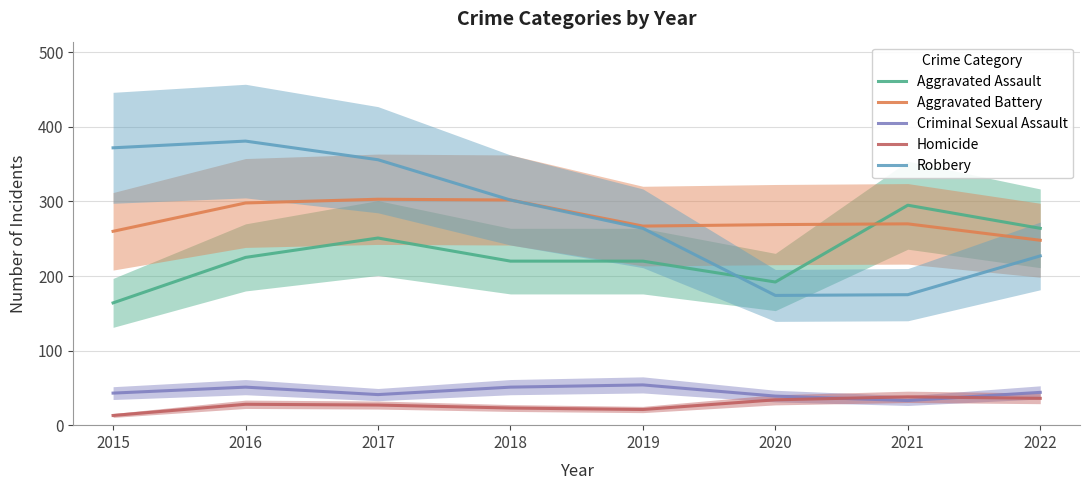

What is the difference between the Homicide values at 2021 and 2019?

17